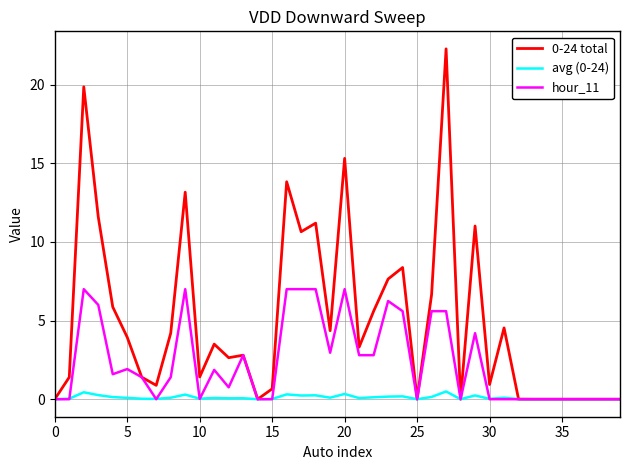

What is the maximum value for hour_11?

7.0